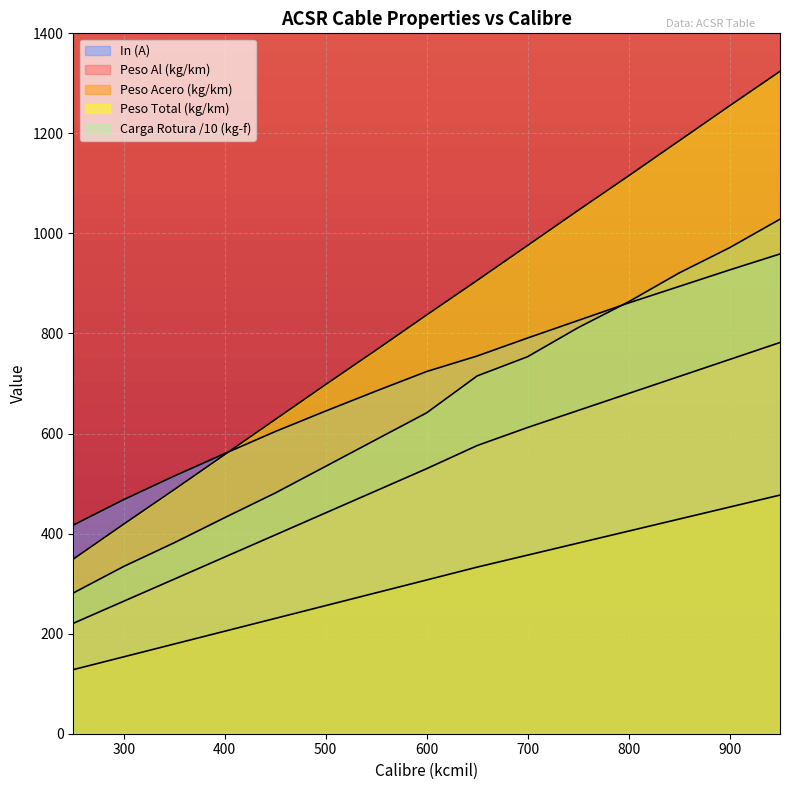

What is the sum of all Carga_rot values?

9738.7